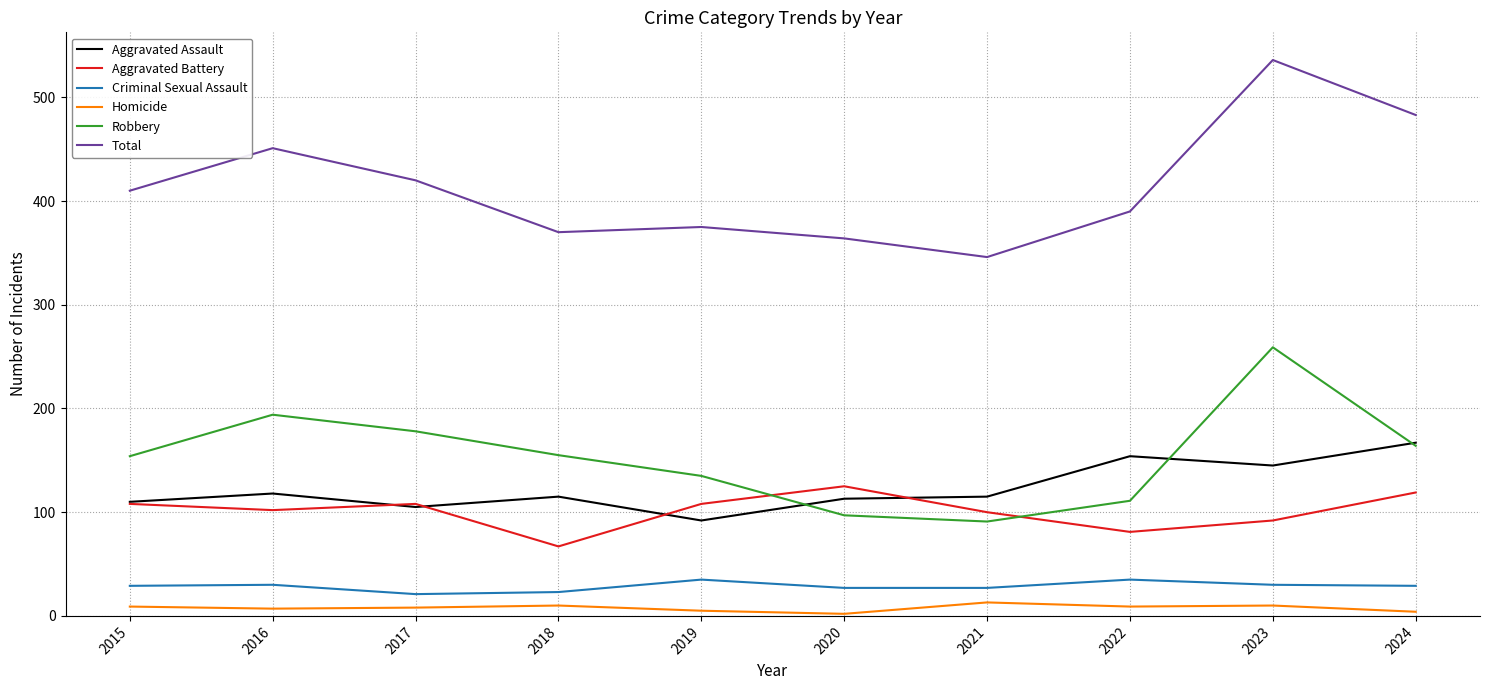

How many distinct data groups are displayed?

6